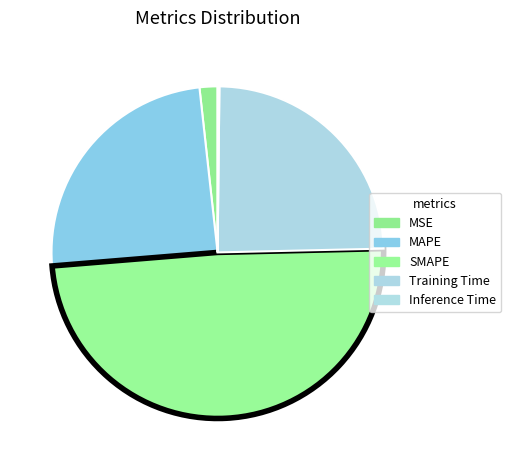

What is the ratio of the value at MAPE to the value at SMAPE?

0.5